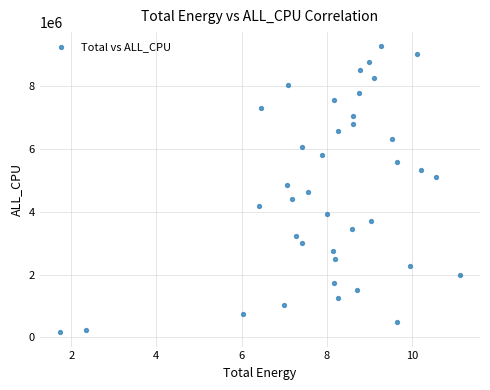

Count the number of points in this scatter plot.

39